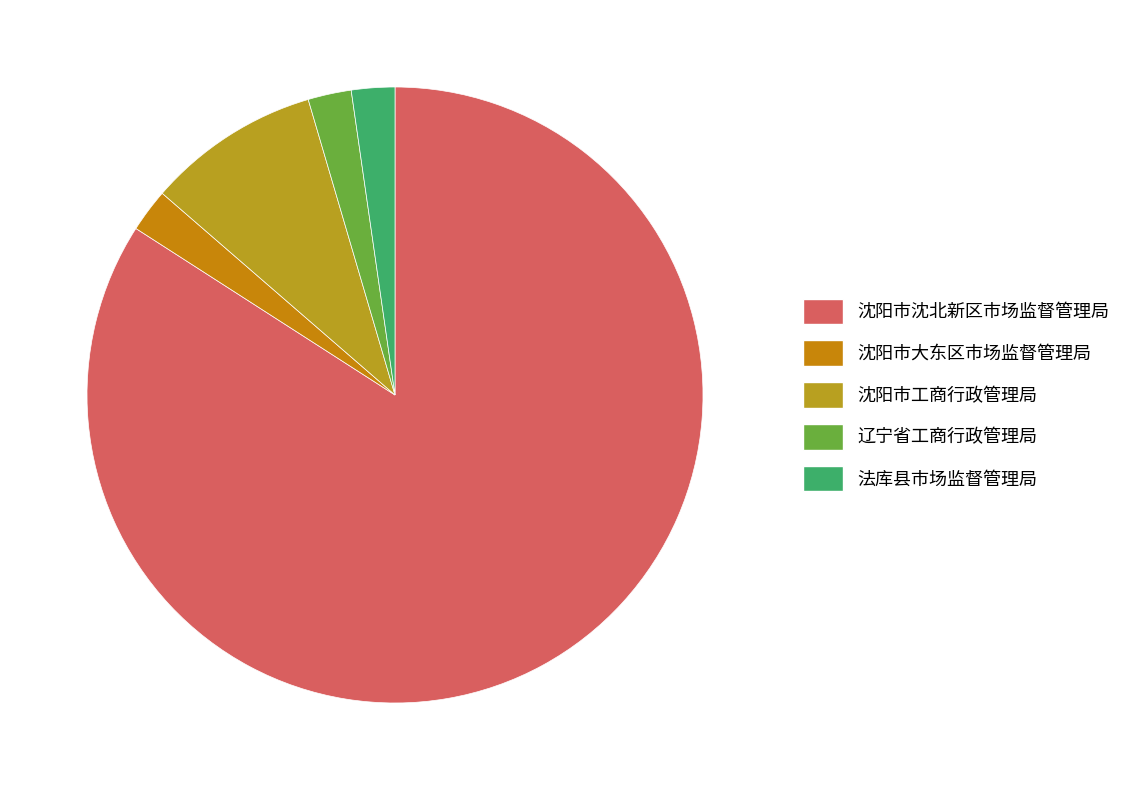

To the nearest percent, what portion does 沈阳市大东区市场监督管理局 represent?

2%